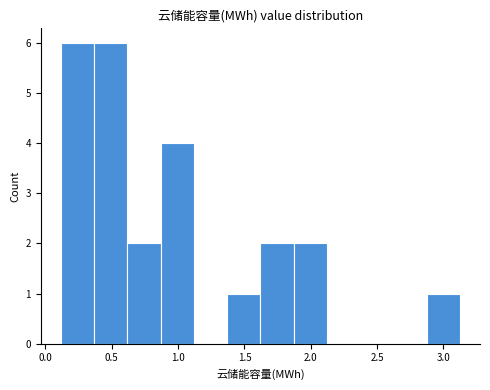

What is the height of the bar covering 2.85 to 3.15 on the x-axis? Neither the bar edges nor the heights are printed on the chart, so give them approximately, as read against the axes.

1